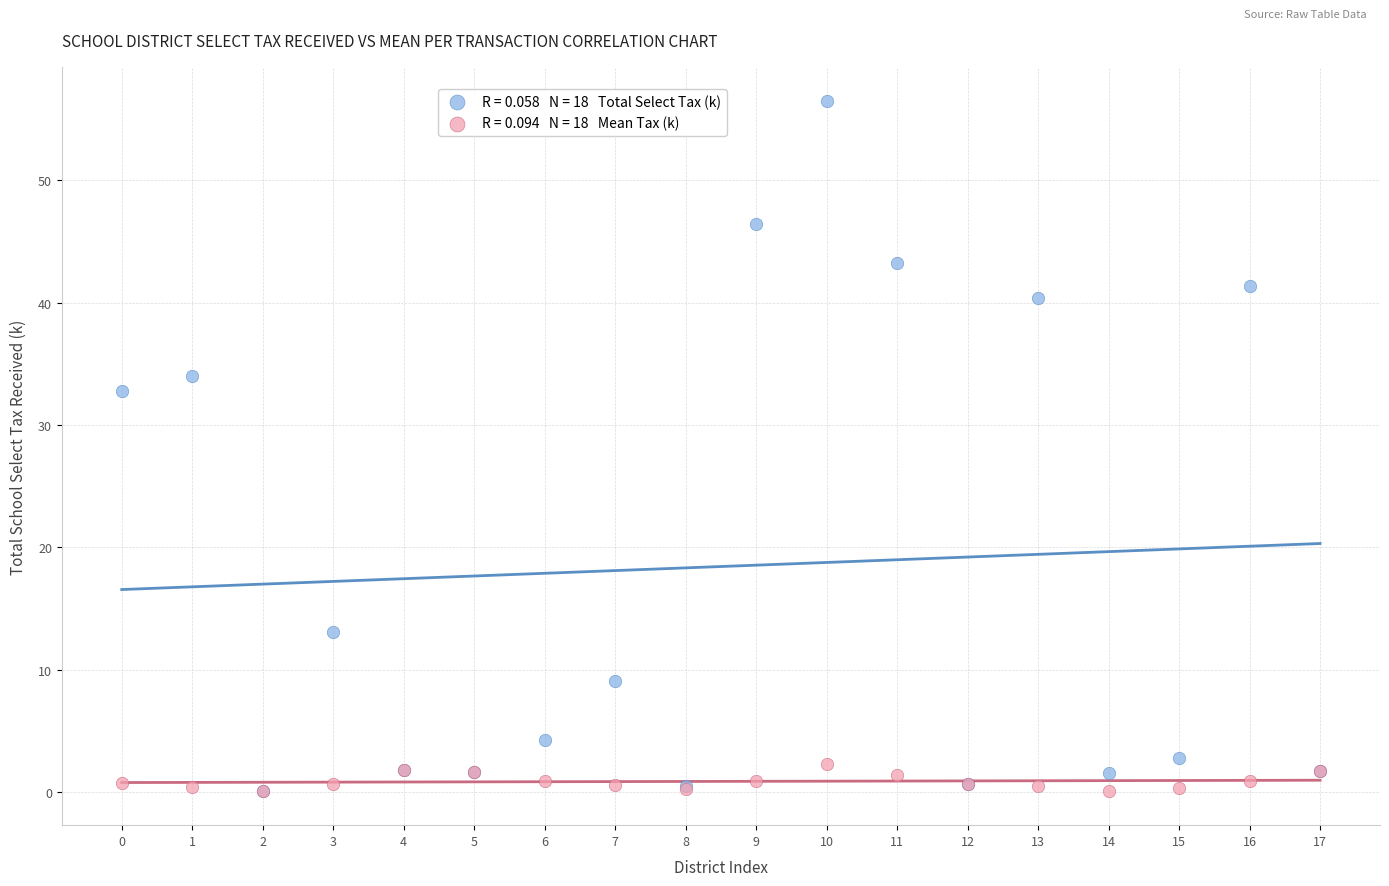

Across all series, what Y value is closest to 28?

32.8